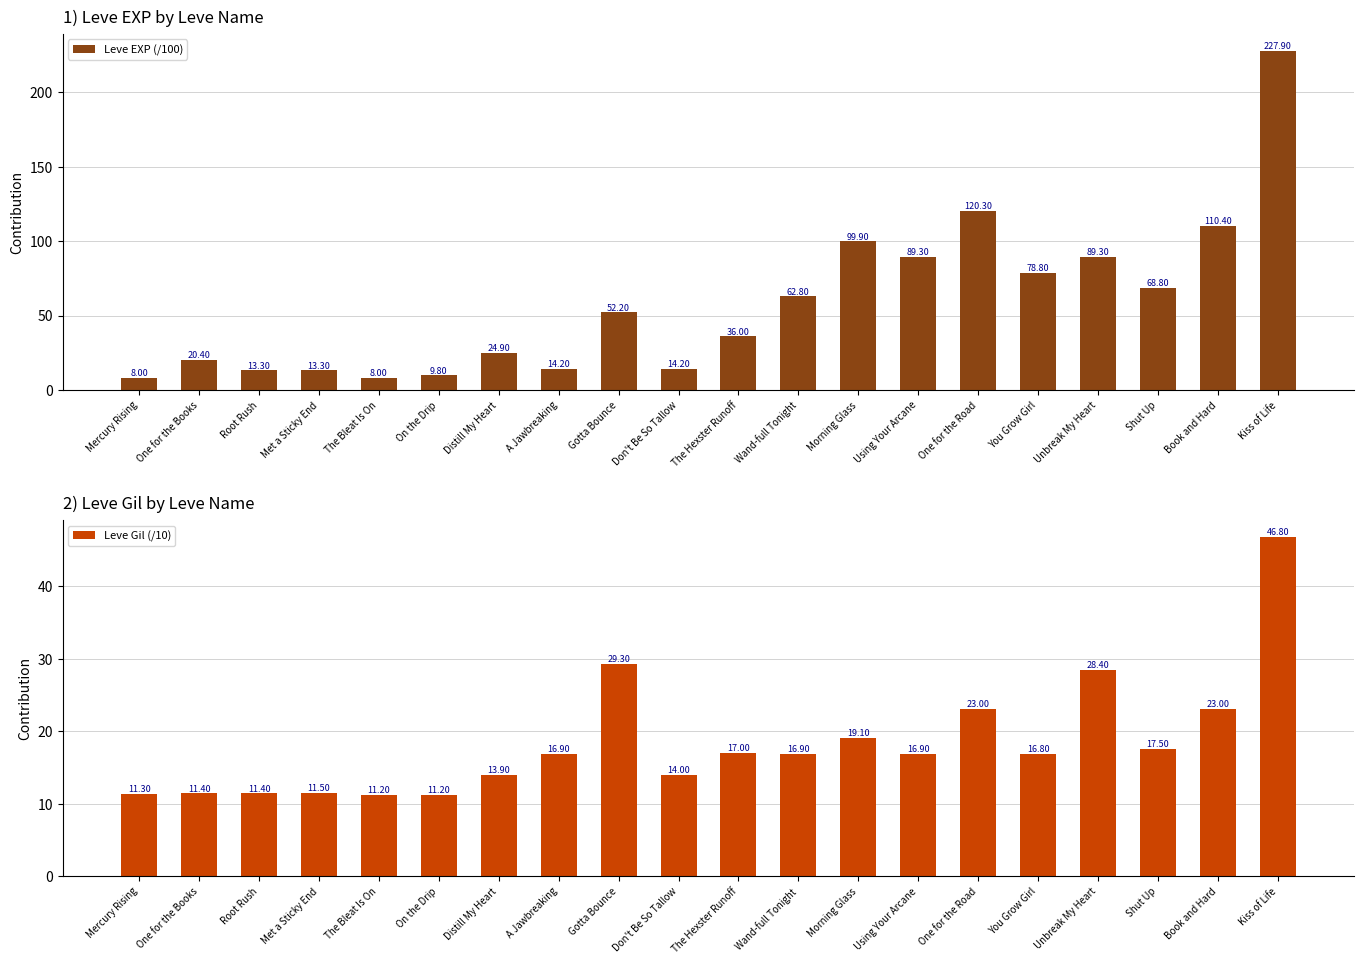

What is the maximum value for Leve Gil (/10)?

46.8